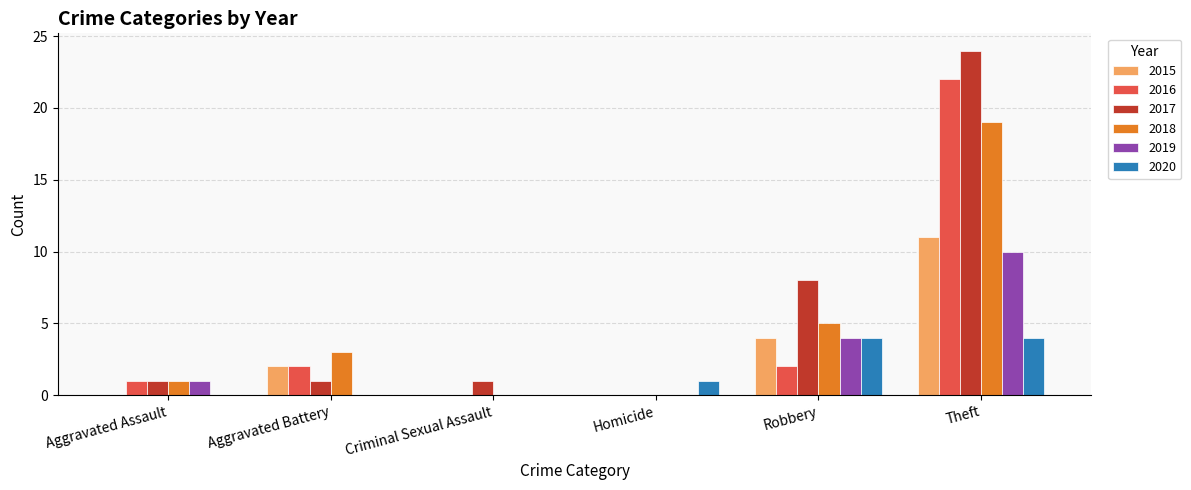

How many series are shown in this chart?

6